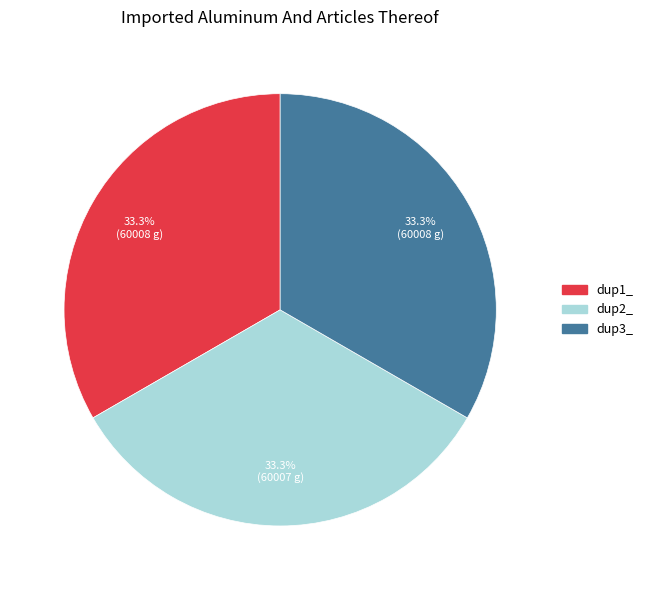

Is there a majority slice in this chart?

No